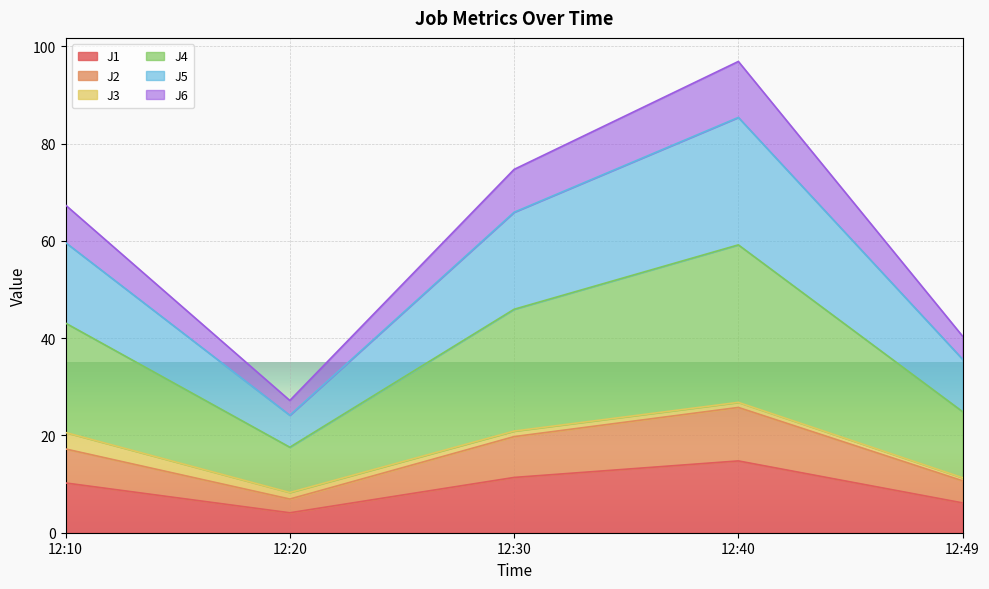

How many lines are shown in the chart?

6